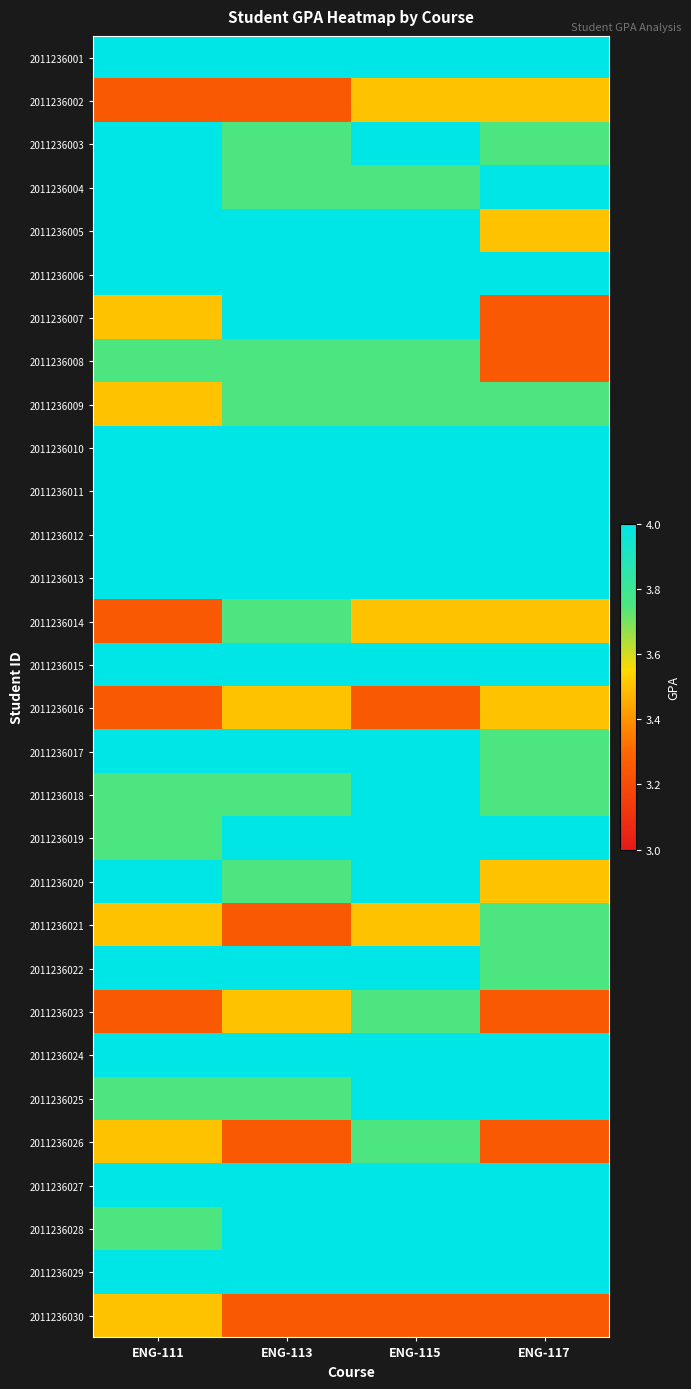

What is the minimum value shown in the chart?

3.2